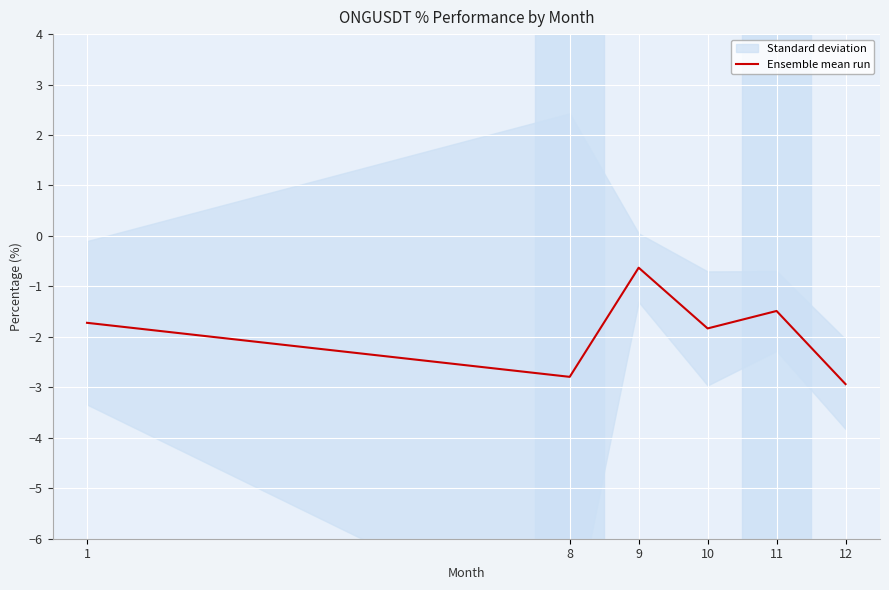

At which label does Ensemble mean run first exceed -1?

9